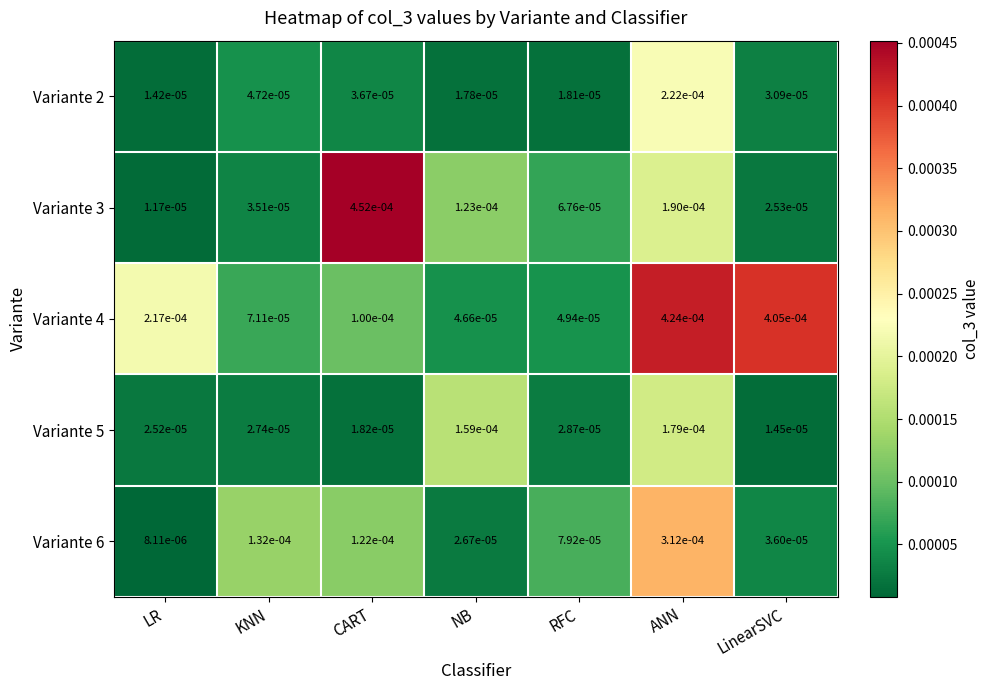

List the labels in order of Variante 3 value, smallest first.

LR, LinearSVC, KNN, RFC, NB, ANN, CART